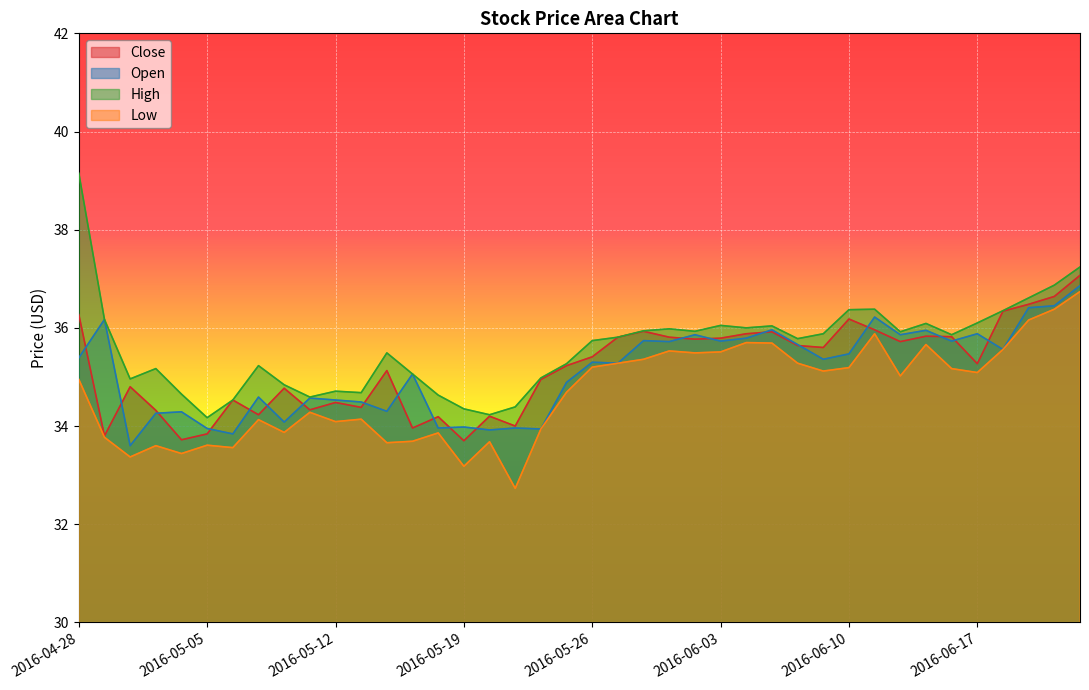

Where does the Low series first go above 35?

2016-05-26